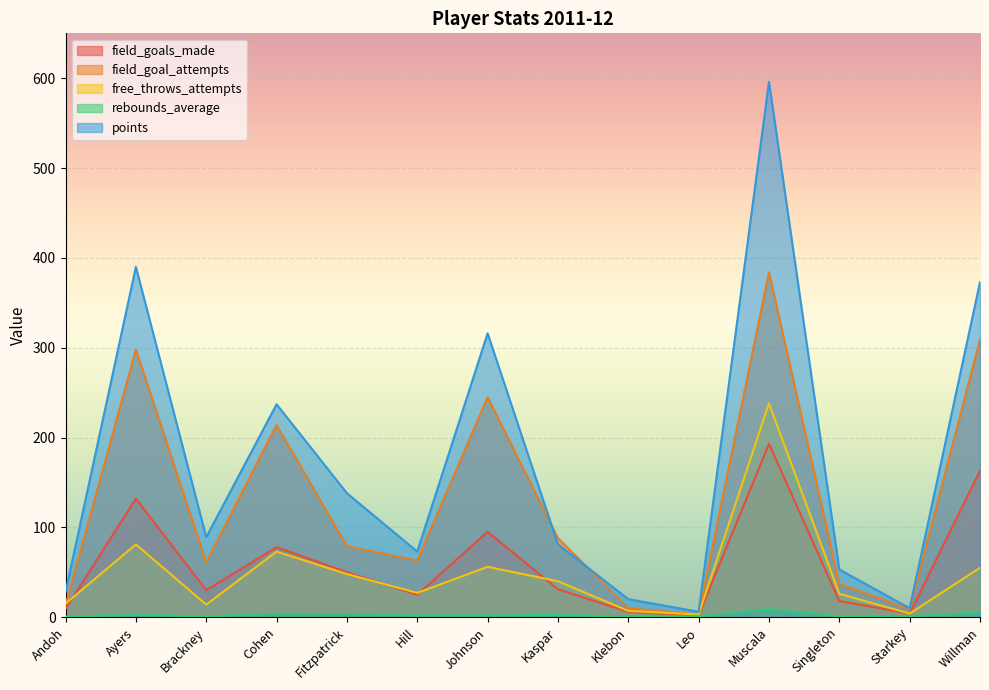

What are all the series names shown in the legend?

field_goals_made, field_goal_attempts, free_throws_attempts, rebounds_average, points